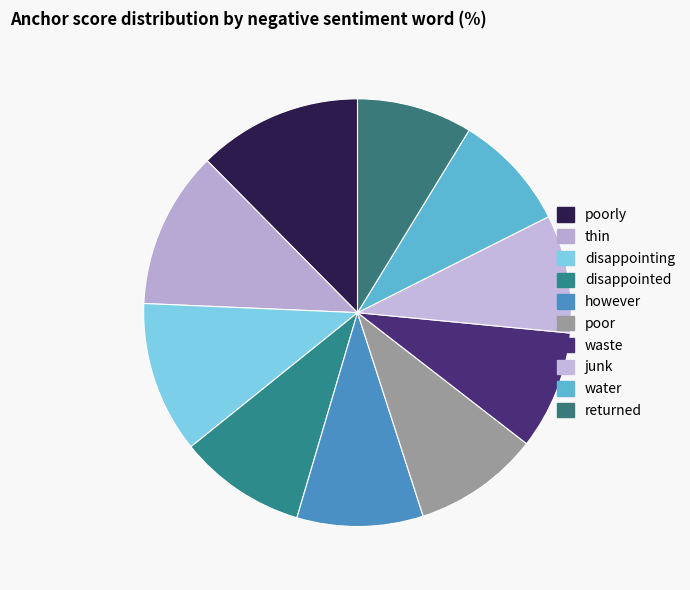

To the nearest percent, what percentage of the pie is disappointing?

11%